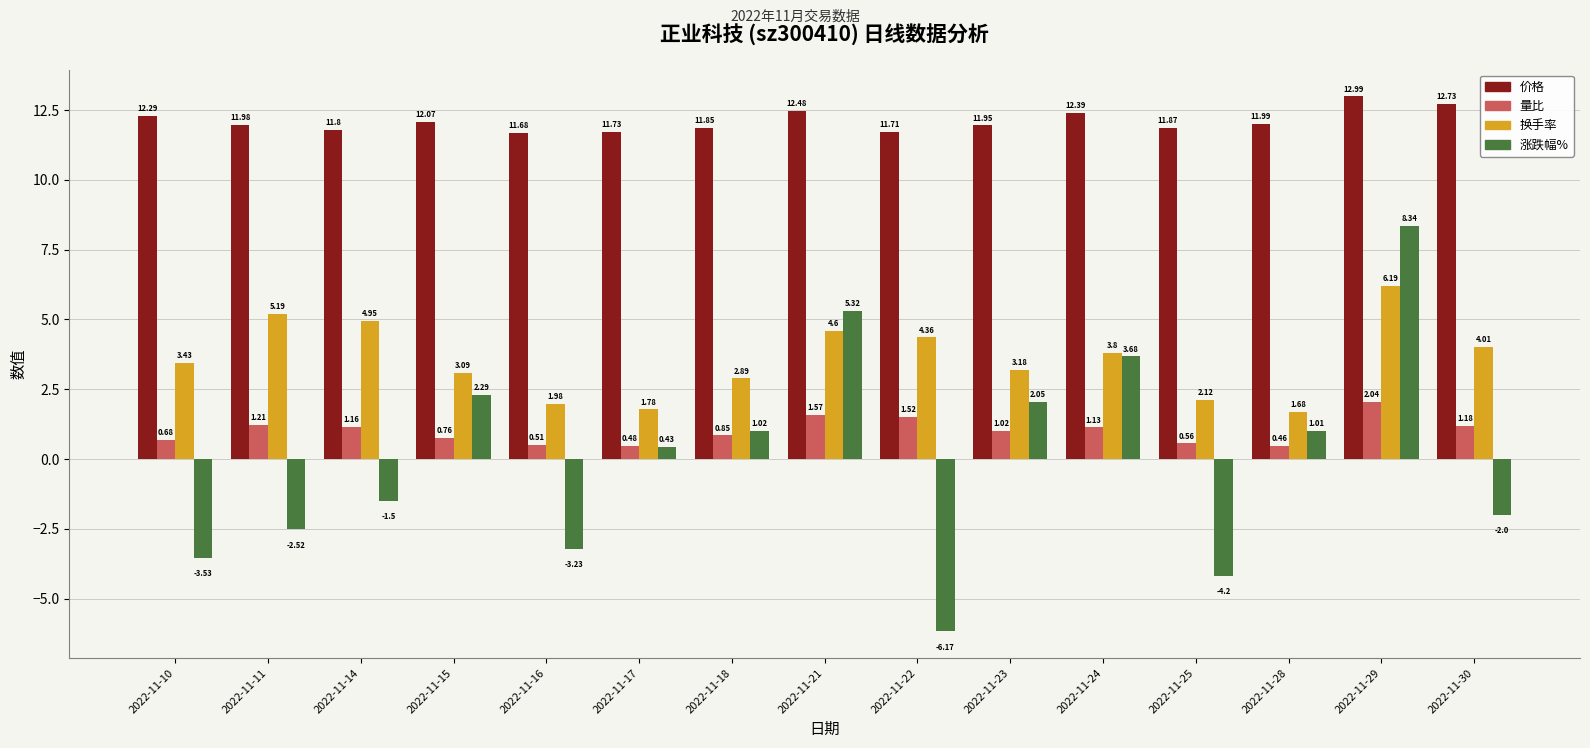

Which series has the widest spread of values?

涨跌幅%